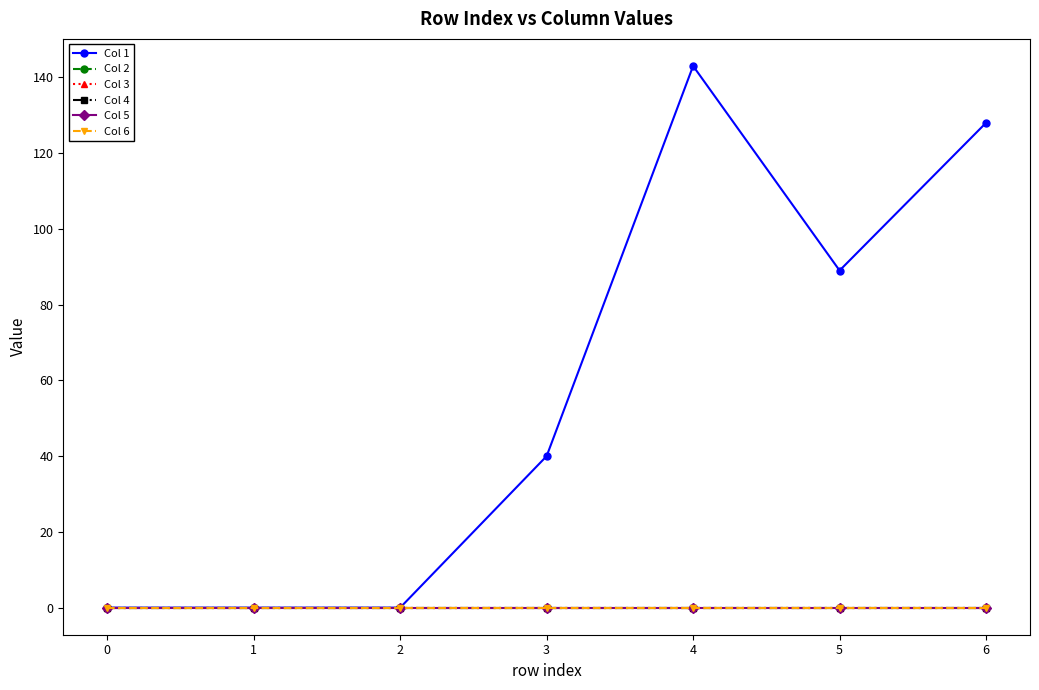

The Col 5 series shows 0 at 5. True or false?

True